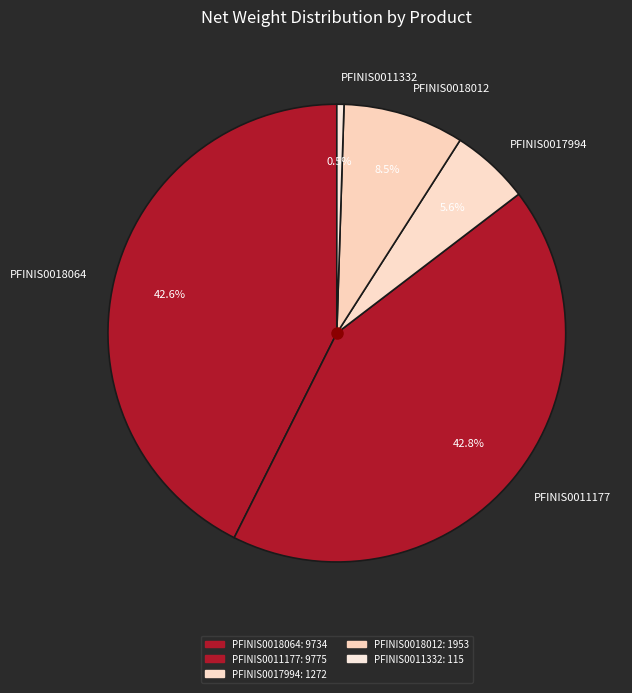

What portion of the pie excludes PFINIS0011332?

99.5%